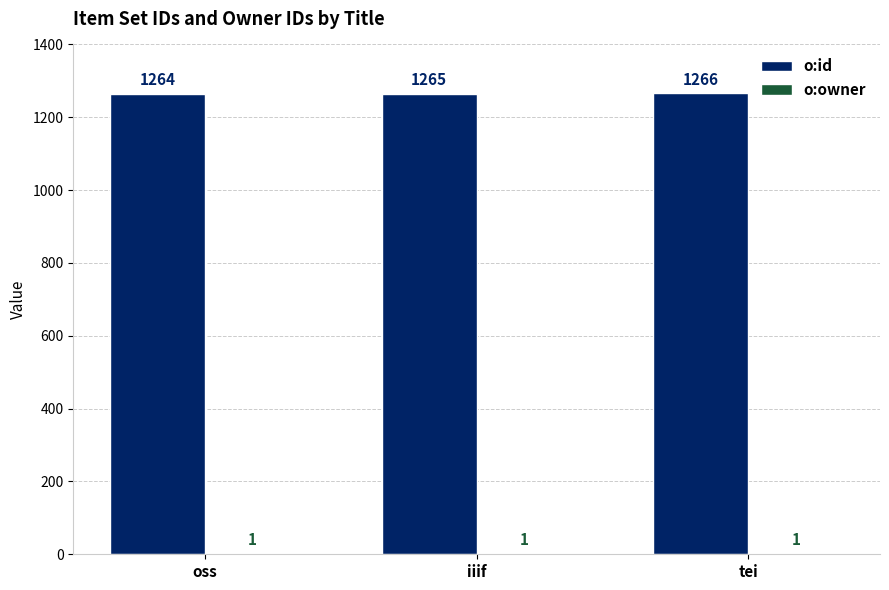

Are the bars horizontal?

No